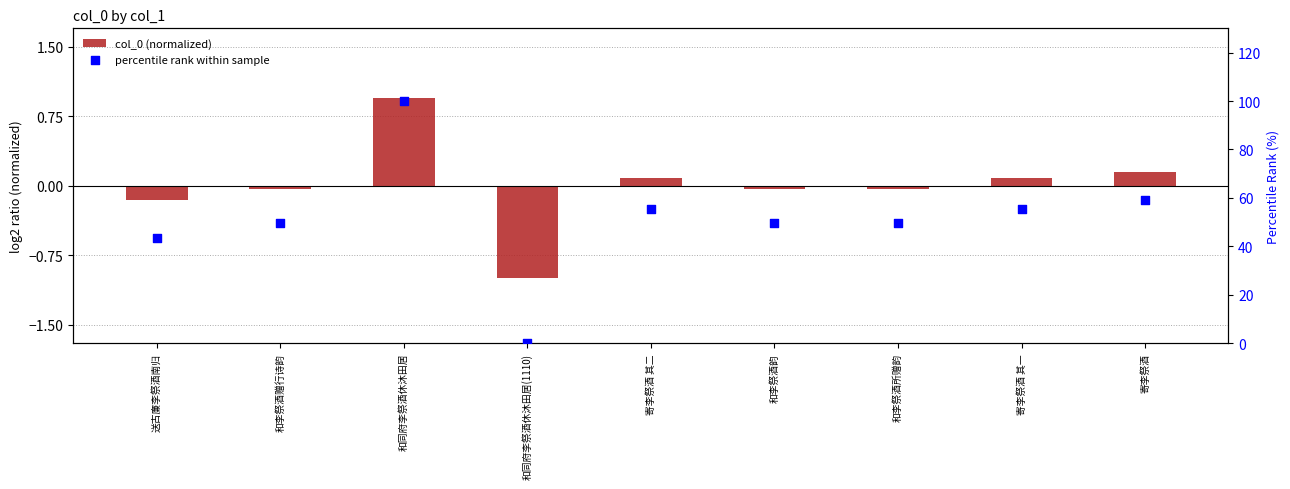

What is the total value across all series at 和李祭酒所赠韵?

49.4